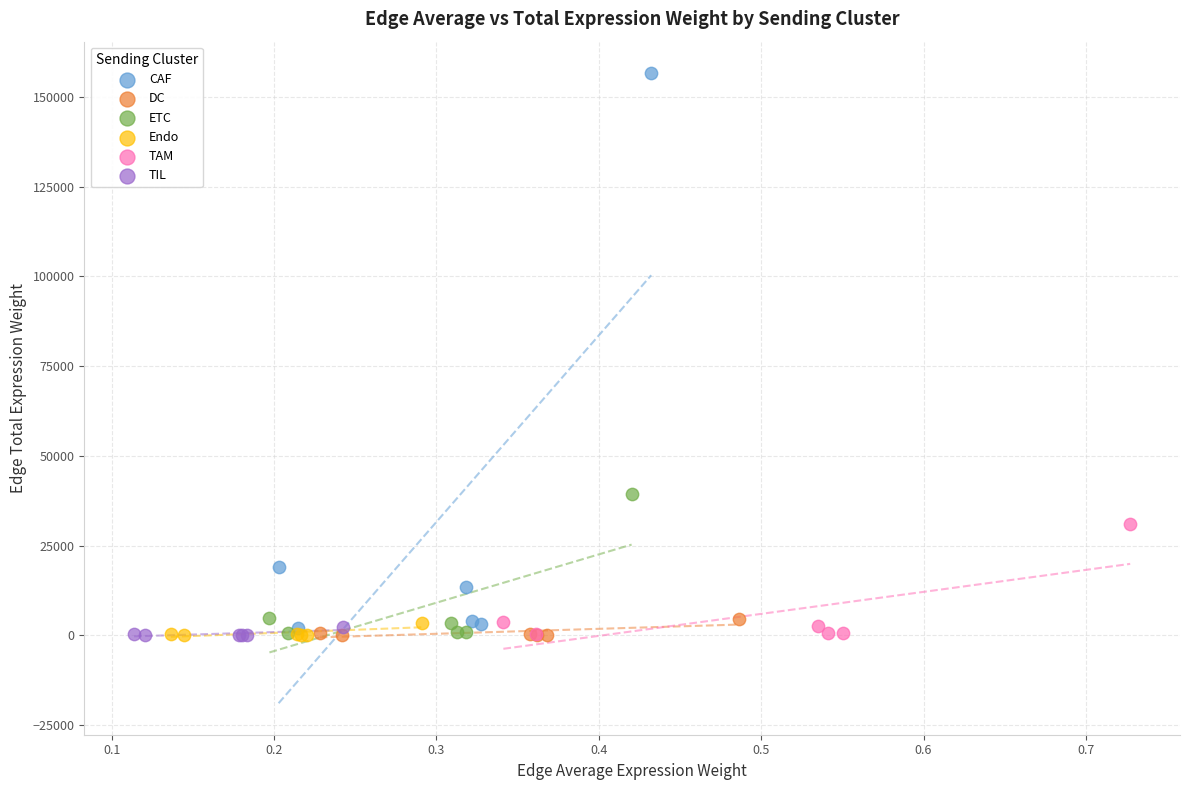

Which series reaches the maximum Y coordinate?

CAF